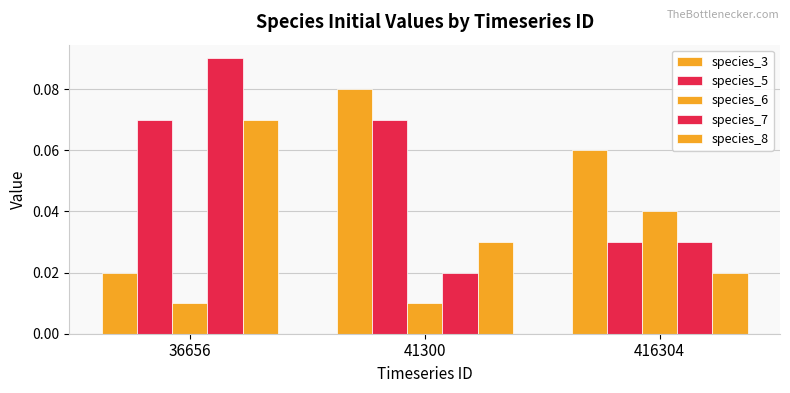

Reading right to left, extract all data points from this chart.

species_3: 0.1	0.1	0.0
species_5: 0.0	0.1	0.1
species_6: 0.0	0.0	0.0
species_7: 0.0	0.0	0.1
species_8: 0.0	0.0	0.1